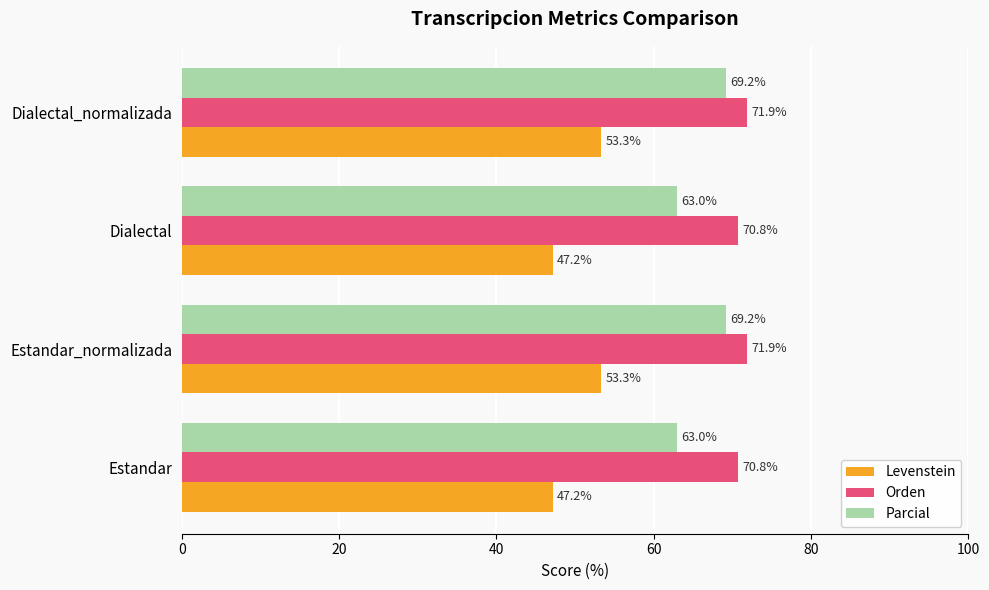

What is the difference between the second highest and second lowest values in the Levenstein series?

6.2